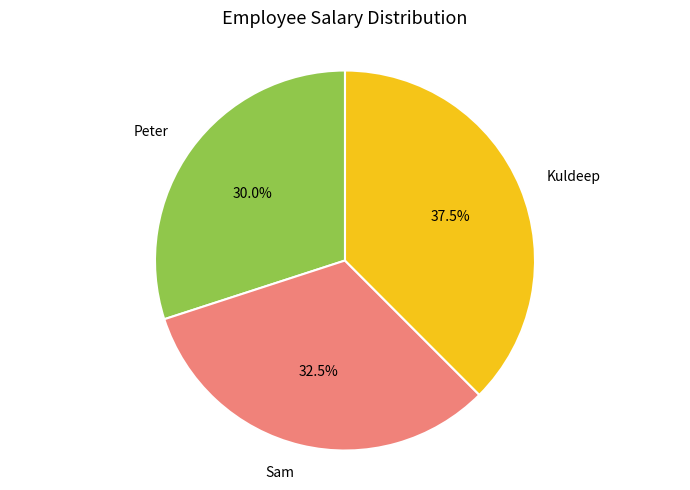

What is the smallest slice in the pie chart?

Peter